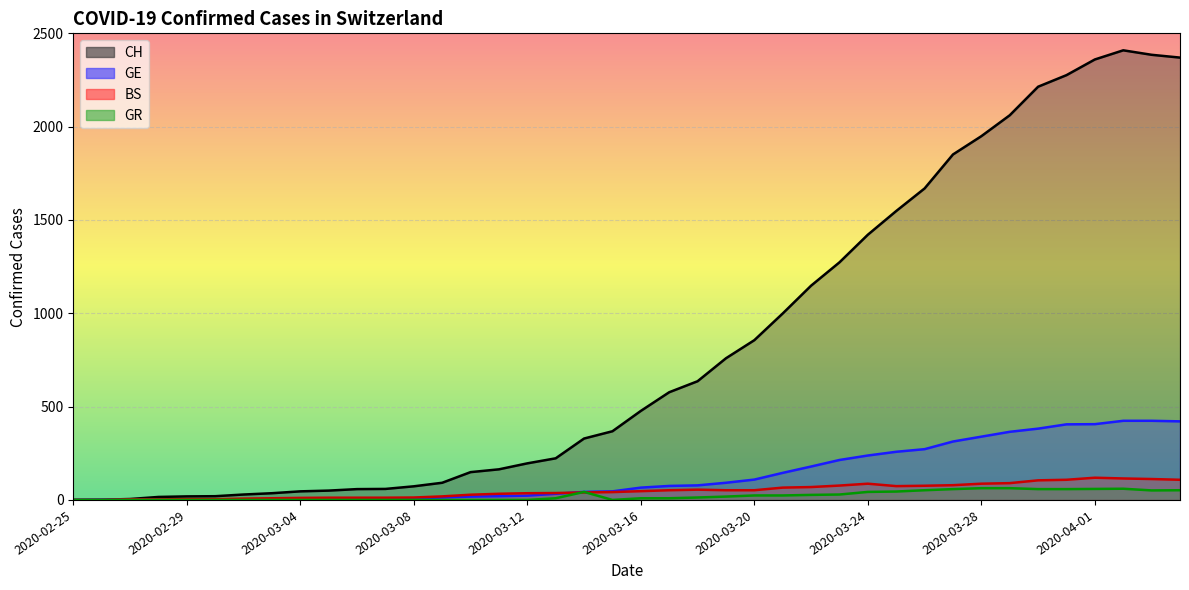

Where does the BS series first go above 47?

2020-03-17